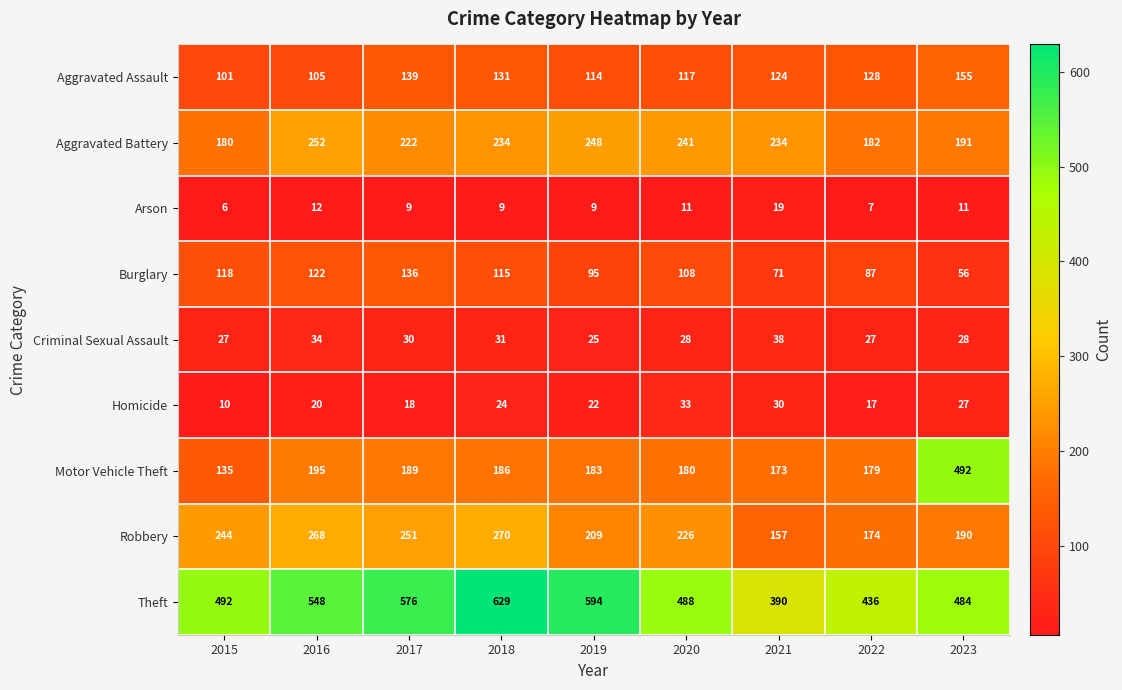

How many categories are shown in the chart?

9